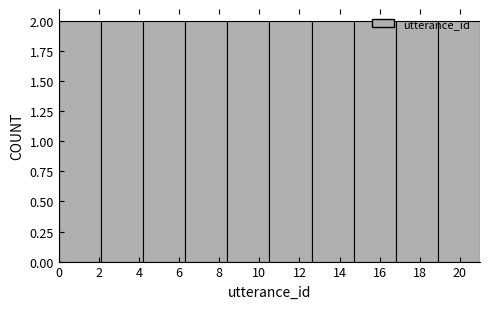

Reading left to right, list every bar in this chart as the range it spans on the x-axis followed by its height. Neither the bar edges nor the heights are printed on the chart, so give them approximately, as read against the axes.

0.0 to 2.1: 2
2.1 to 4.2: 2
4.2 to 6.3: 2
6.3 to 8.4: 2
8.4 to 10.5: 2
10.5 to 12.6: 2
12.6 to 14.7: 2
14.7 to 16.8: 2
16.8 to 18.9: 2
18.9 to 21.0: 2